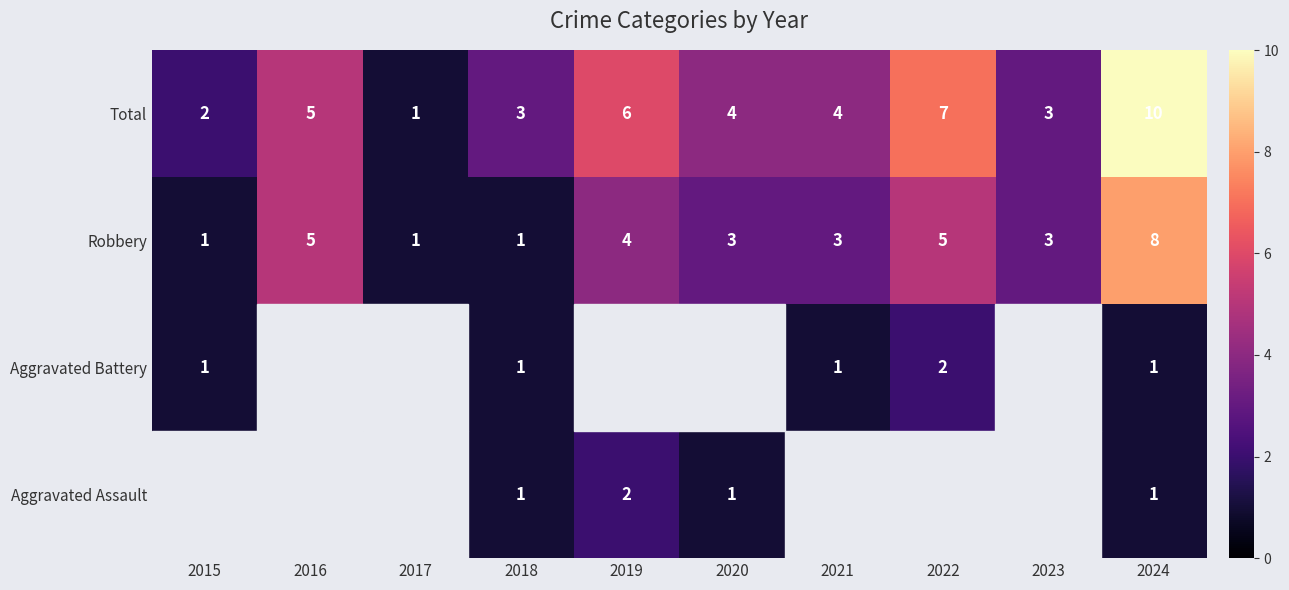

True or false: Total has a value of 2 at 2015.

True